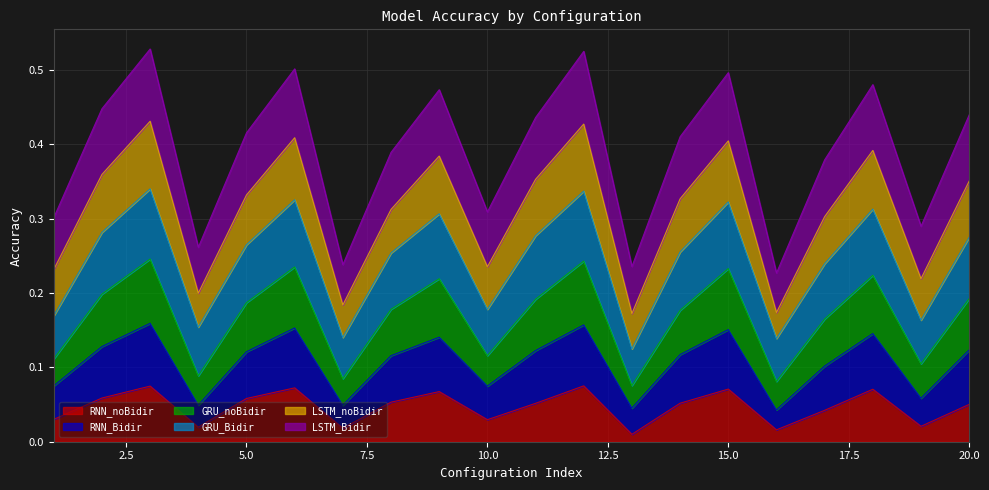

How many lines are shown in the chart?

6